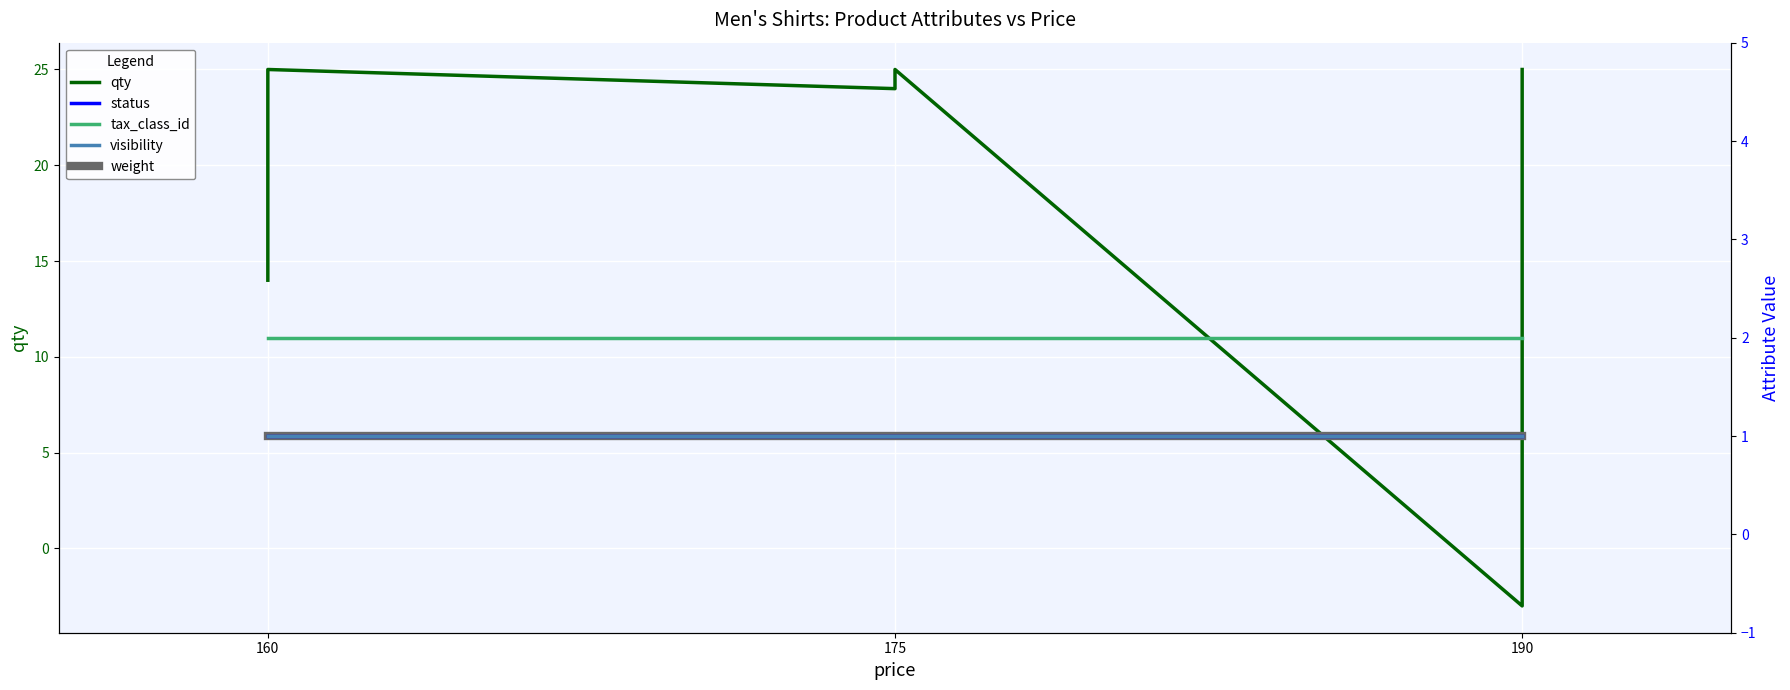

What is the average value of the visibility series?

1